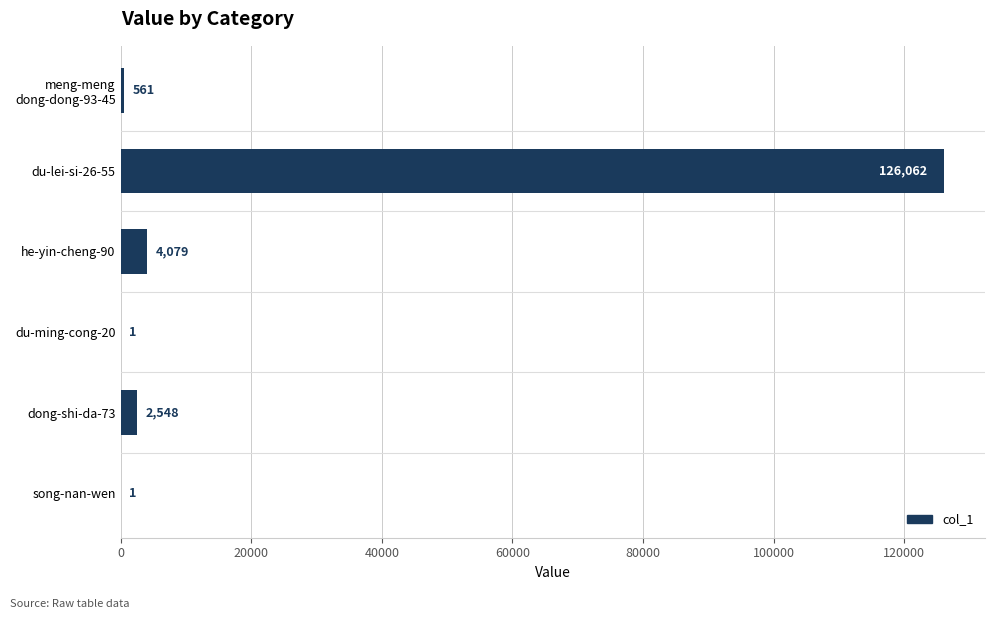

Between dong-shi-da-73 and du-ming-cong-20, which is larger?

dong-shi-da-73